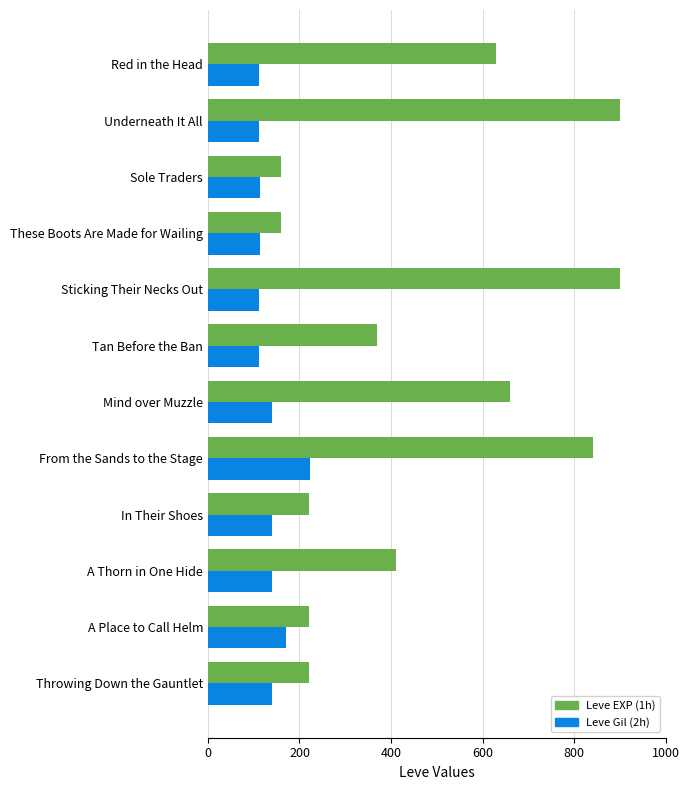

The Leve EXP (1h) series shows 160 at Sole Traders. True or false?

True